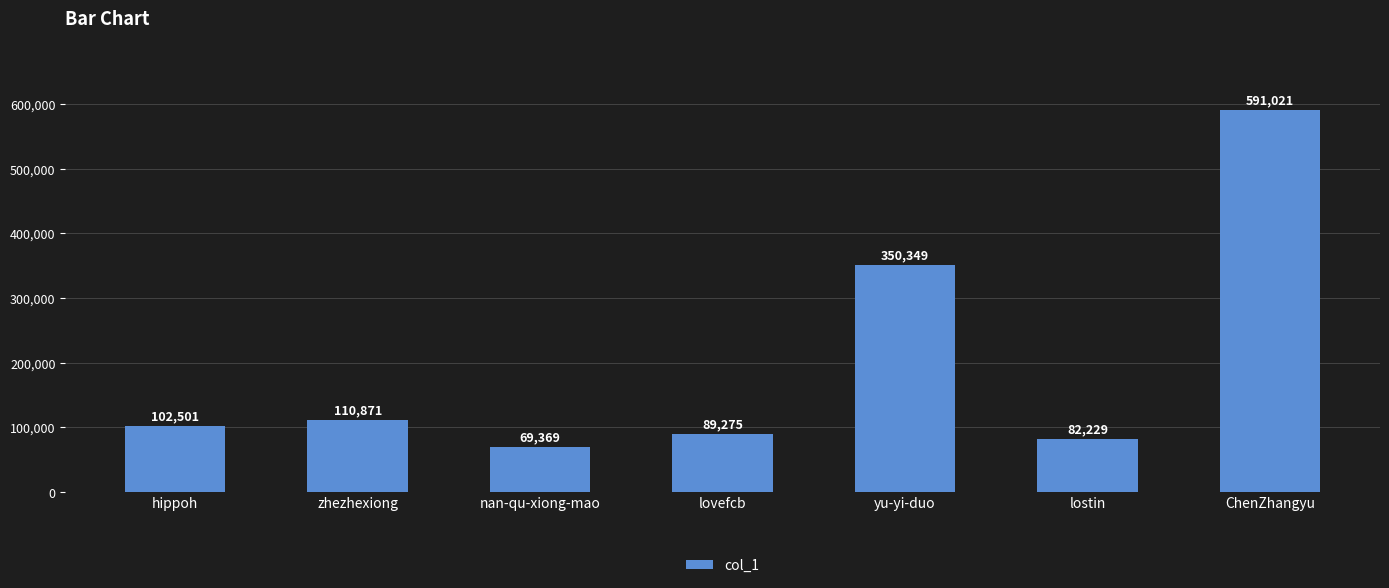

What is the change in value from lovefcb to yu-yi-duo?

+261074